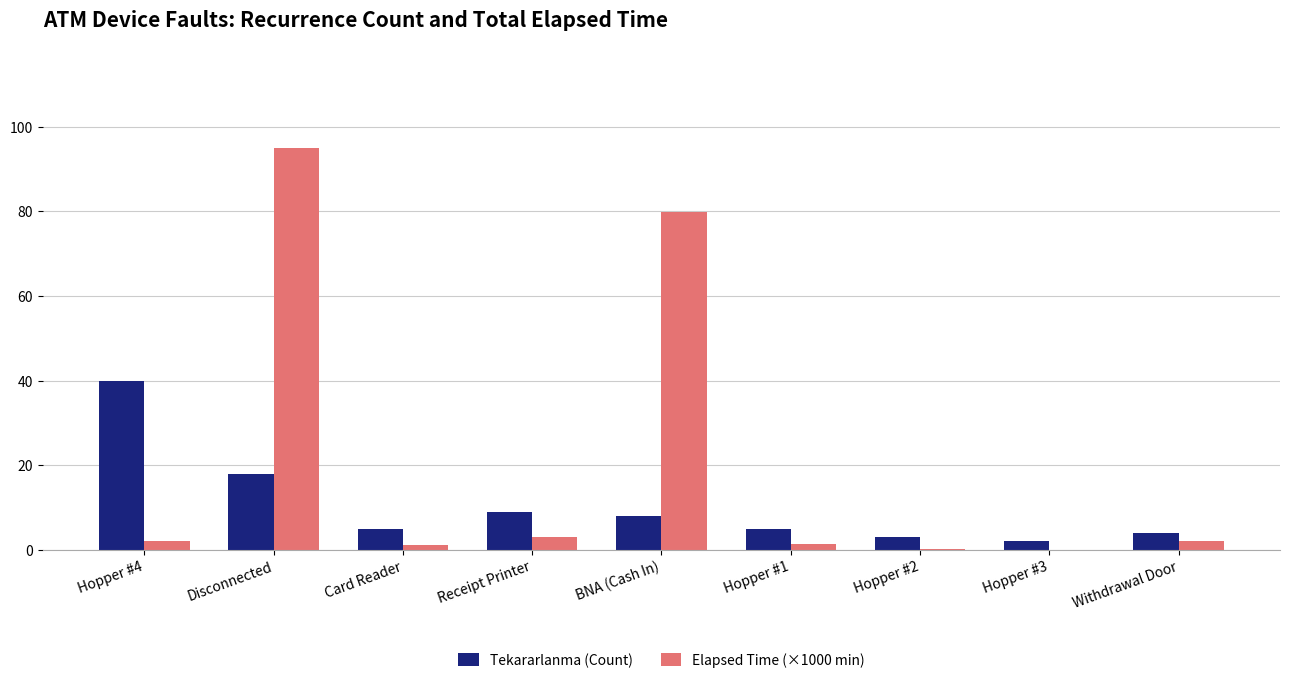

What is the average value of the Elapsed Time (×1000 min) series?

20.5